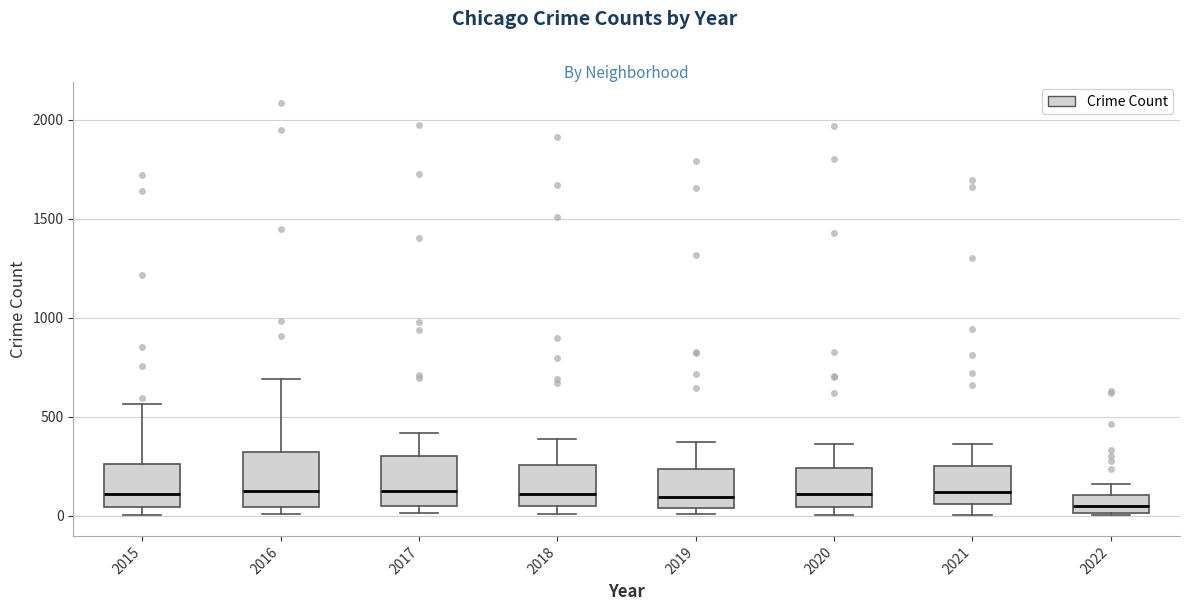

Reading left to right, read every box against the y-axis: the position of its median line, the range the box covers, and the ends of its whiskers. The values are not printed on the chart, so give them approximately, as read against the axis.

2015: median 100, box 50 to 250, whiskers 0 to 550
2016: median 150, box 50 to 300, whiskers 0 to 700
2017: median 100, box 50 to 300, whiskers 0 to 400
2018: median 100, box 50 to 250, whiskers 0 to 400
2019: median 100, box 50 to 250, whiskers 0 to 400
2020: median 100, box 50 to 250, whiskers 0 to 350
2021: median 100, box 50 to 250, whiskers 0 to 350
2022: median 50, box 0 to 100, whiskers 0 to 150